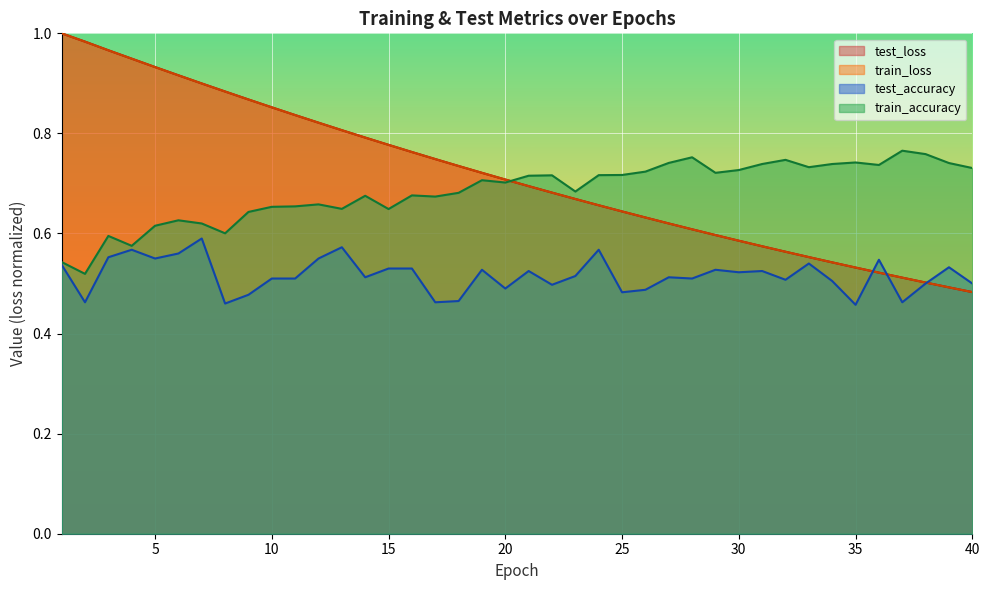

Reading left to right, list all the values displayed in this chart.

test_loss: 1.0	1.0	1.0	0.9	0.9	0.9	0.9	0.9	0.9	0.9	0.8	0.8	0.8	0.8	0.8	0.8	0.7	0.7	0.7	0.7	0.7	0.7	0.7	0.7	0.6	0.6	0.6	0.6	0.6	0.6	0.6	0.6	0.6	0.5	0.5	0.5	0.5	0.5	0.5	0.5
train_loss: 1.0	1.0	1.0	0.9	0.9	0.9	0.9	0.9	0.9	0.9	0.8	0.8	0.8	0.8	0.8	0.8	0.7	0.7	0.7	0.7	0.7	0.7	0.7	0.7	0.6	0.6	0.6	0.6	0.6	0.6	0.6	0.6	0.6	0.5	0.5	0.5	0.5	0.5	0.5	0.5
test_accuracy: 0.5	0.5	0.6	0.6	0.6	0.6	0.6	0.5	0.5	0.5	0.5	0.5	0.6	0.5	0.5	0.5	0.5	0.5	0.5	0.5	0.5	0.5	0.5	0.6	0.5	0.5	0.5	0.5	0.5	0.5	0.5	0.5	0.5	0.5	0.5	0.5	0.5	0.5	0.5	0.5
train_accuracy: 0.5	0.5	0.6	0.6	0.6	0.6	0.6	0.6	0.6	0.7	0.7	0.7	0.6	0.7	0.6	0.7	0.7	0.7	0.7	0.7	0.7	0.7	0.7	0.7	0.7	0.7	0.7	0.8	0.7	0.7	0.7	0.7	0.7	0.7	0.7	0.7	0.8	0.8	0.7	0.7